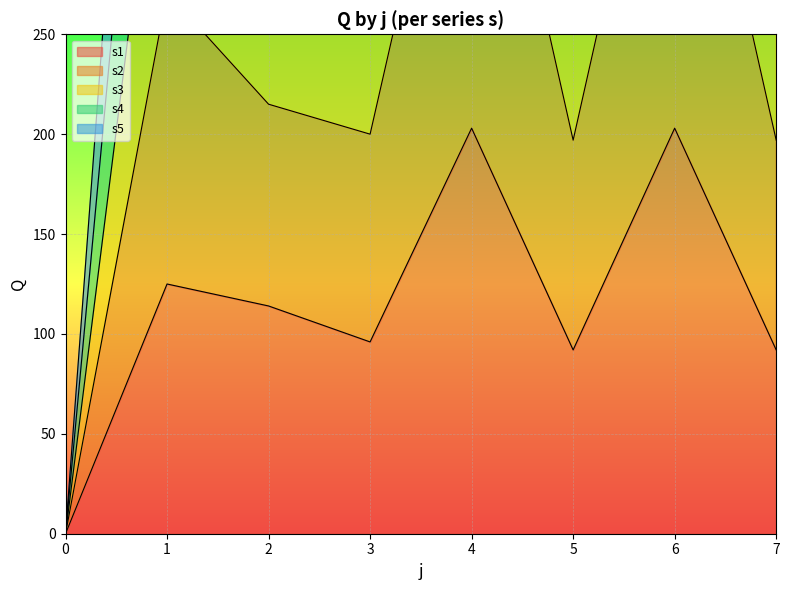

At which category is the sum across all series the highest?

4